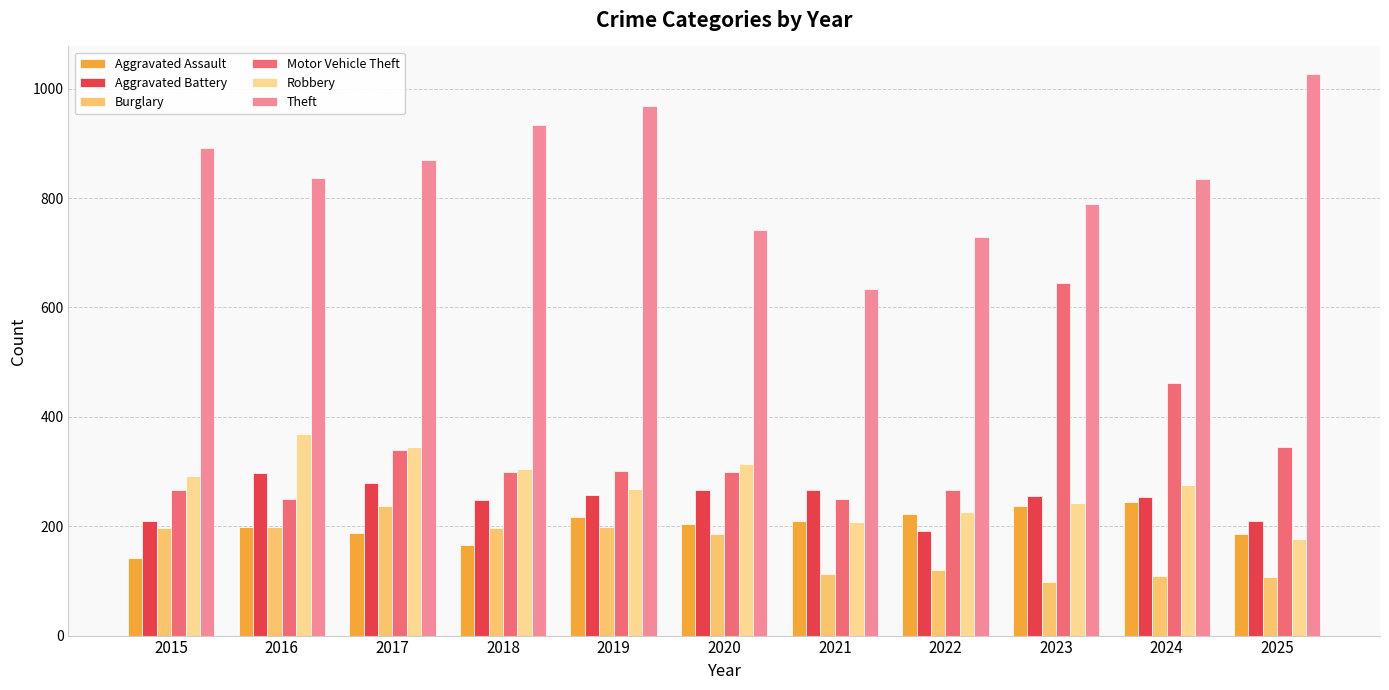

True or false: Aggravated Battery has a value of 148 at 2018.

False